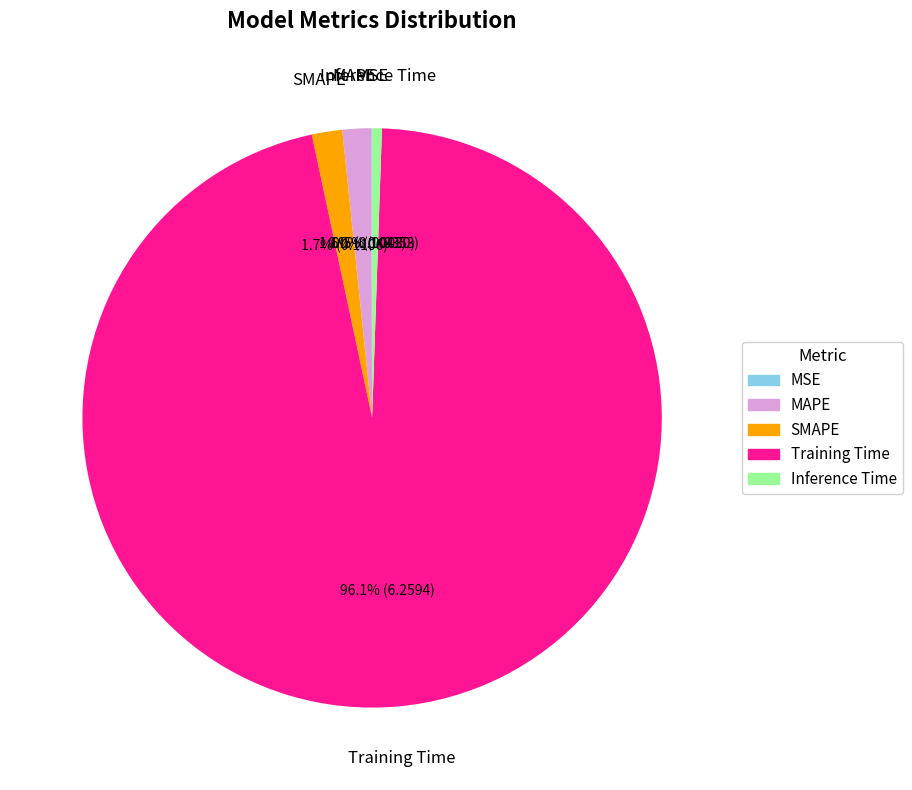

How much of the chart is everything except Inference Time?

99.5%